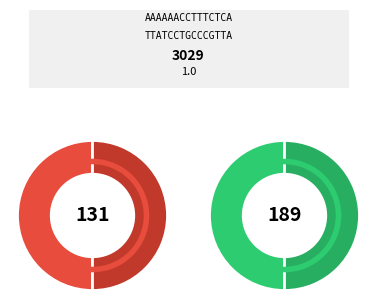

What is the total percentage of 0 and 1?

50.0%